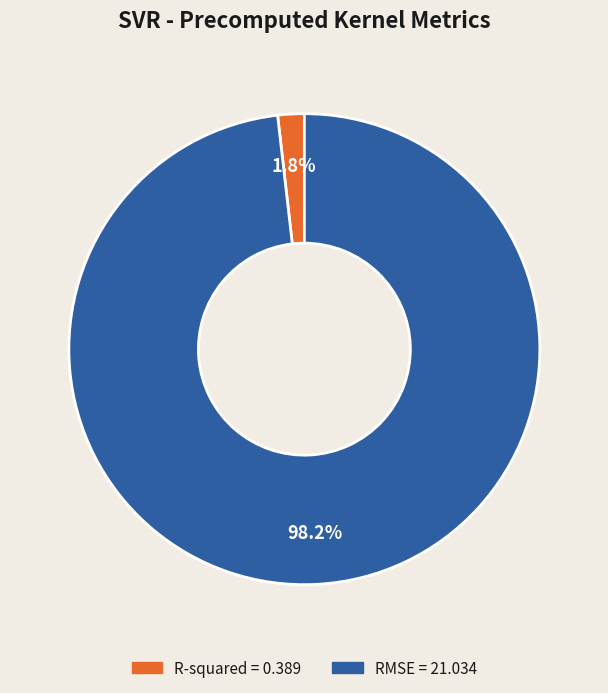

Does RMSE represent more than half of the total?

Yes